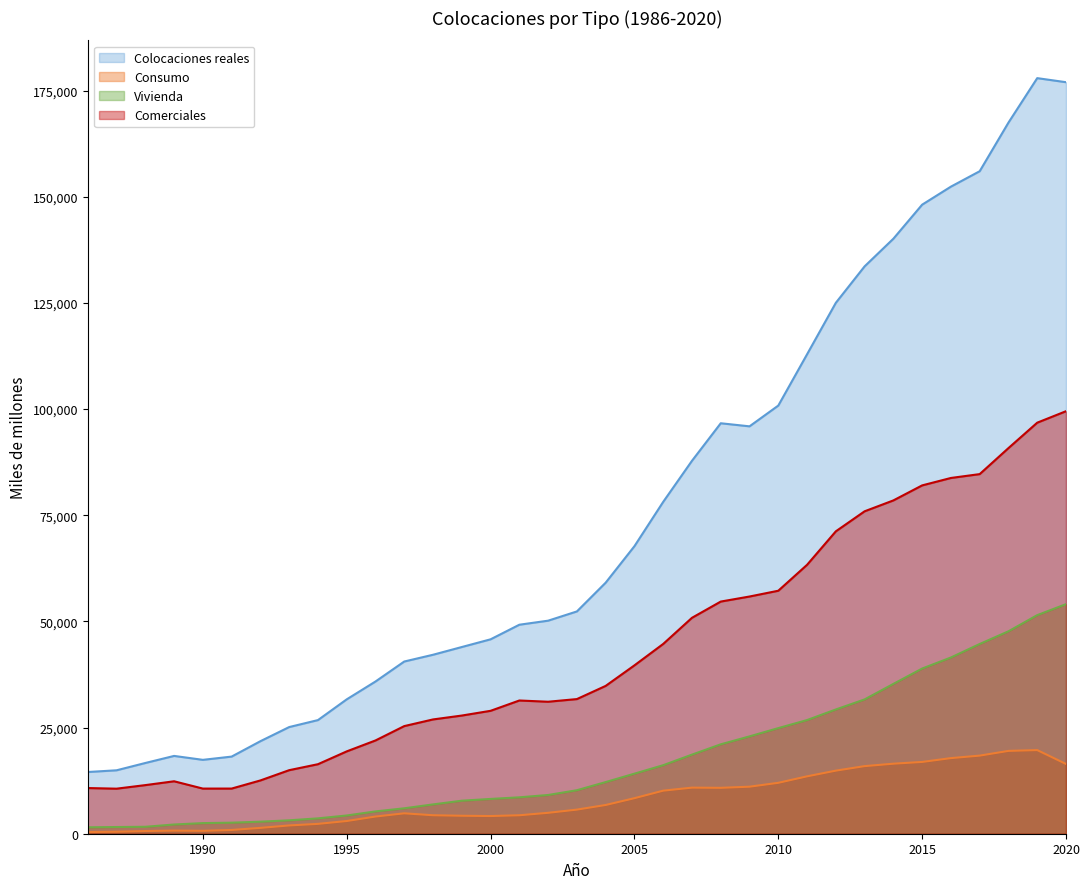

What is the minimum value for Comerciales?

10609